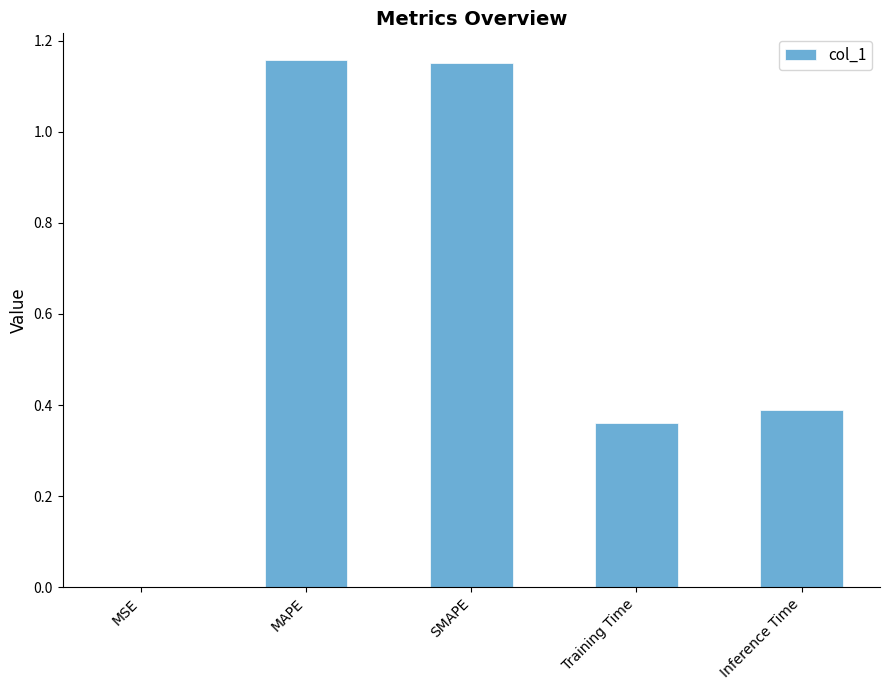

Is it true that the value at Inference Time is 0.4?

True